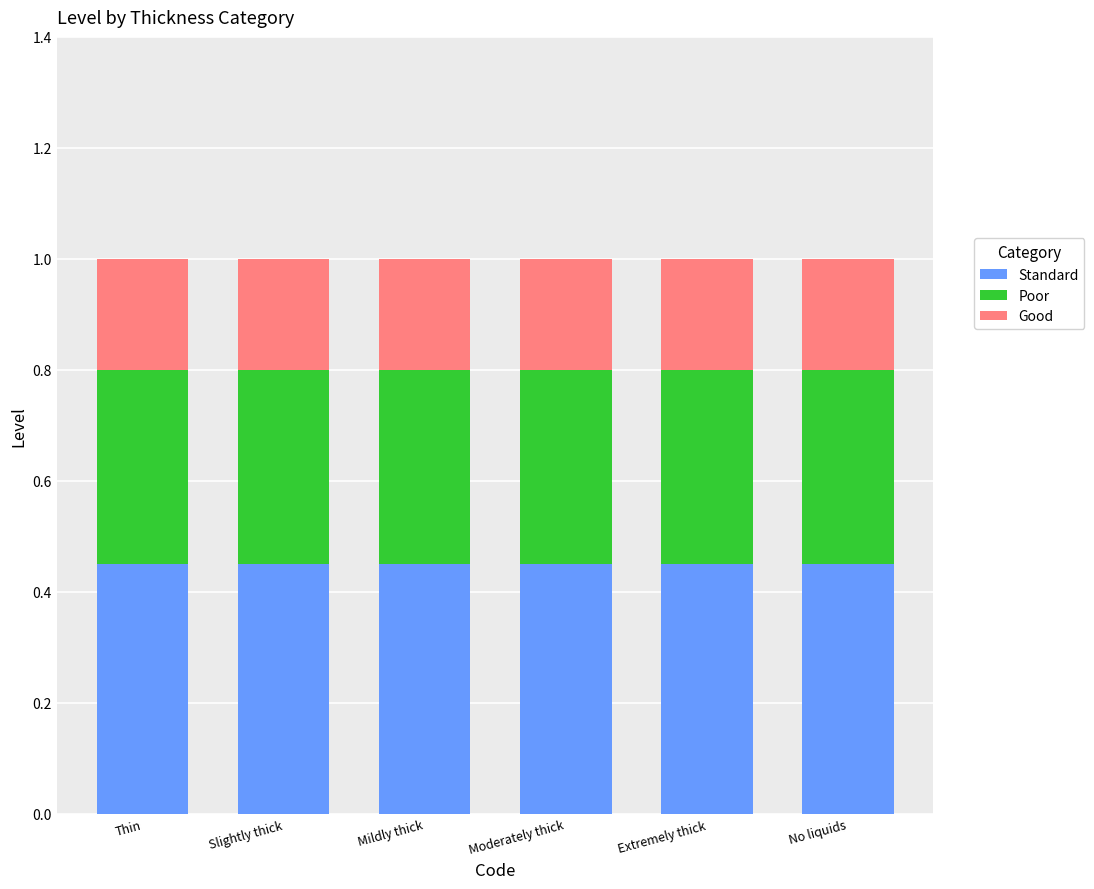

What is the sum of all Standard values?

2.7